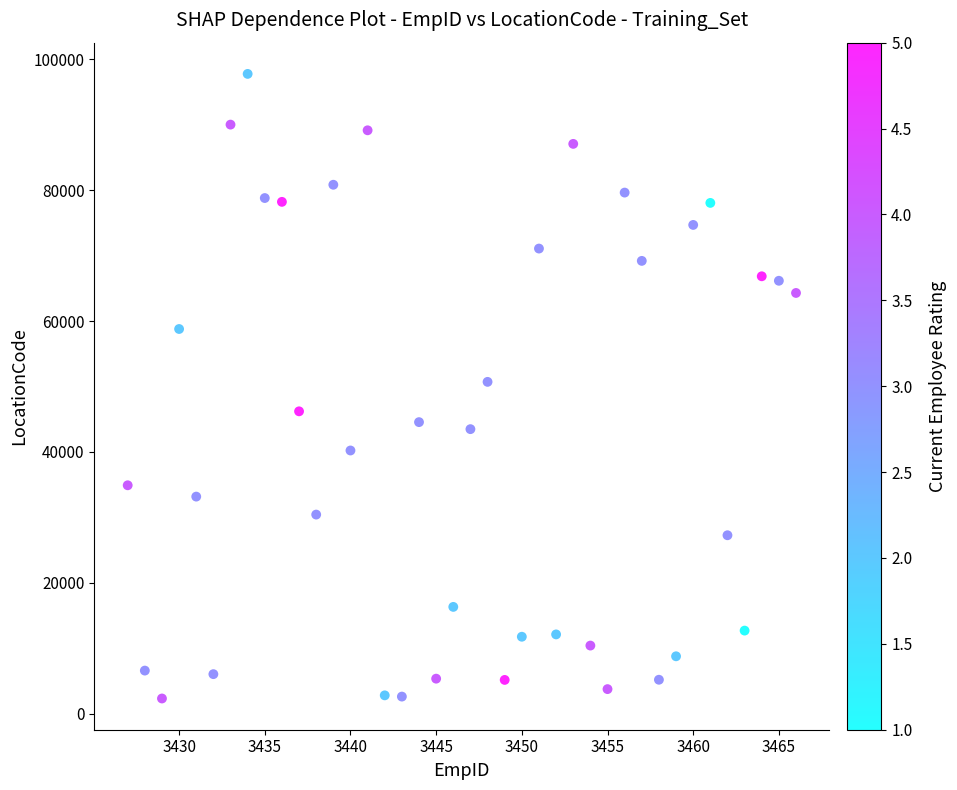

What is the range of X values (max minus min)?

39